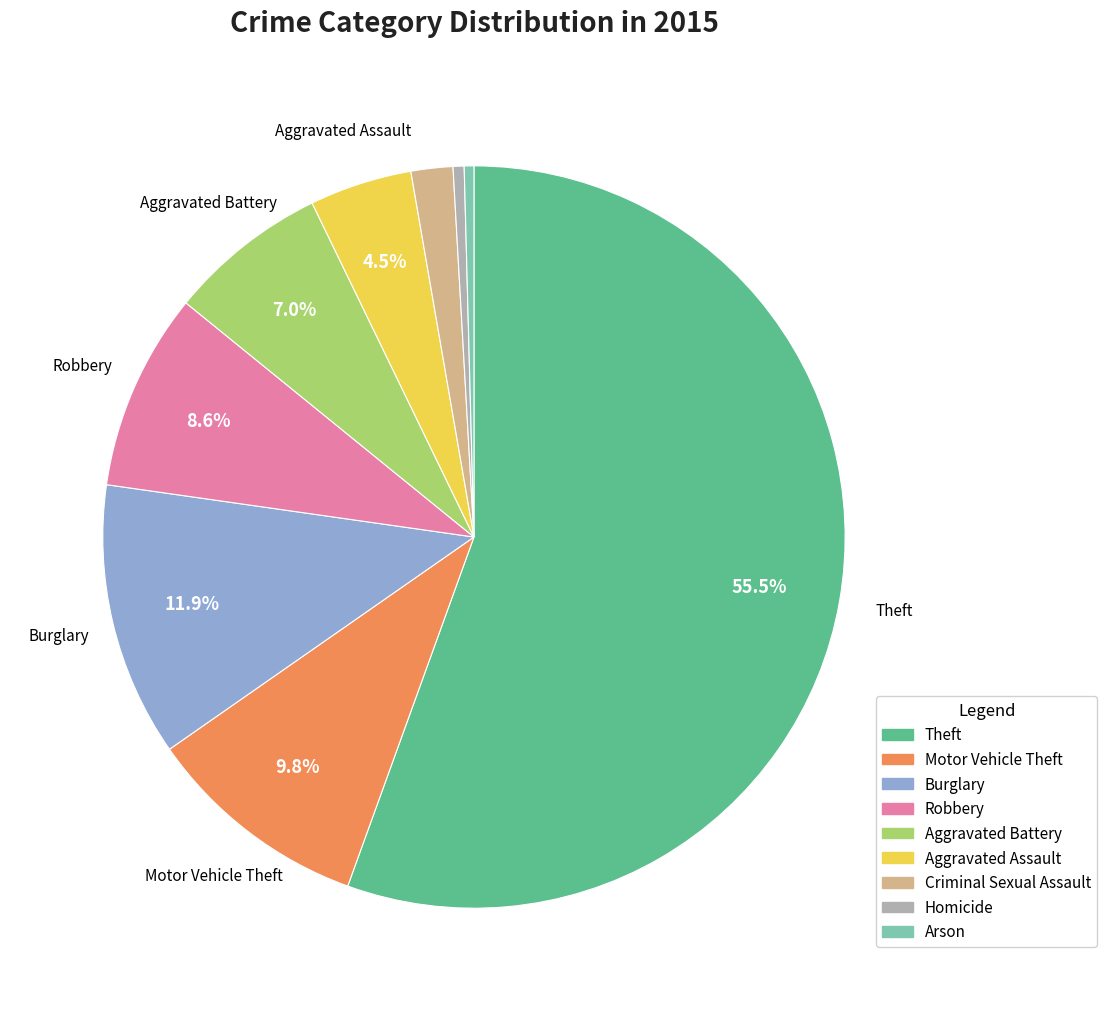

Approximately how many times larger is the value at Aggravated Battery compared to Aggravated Assault?

1.6